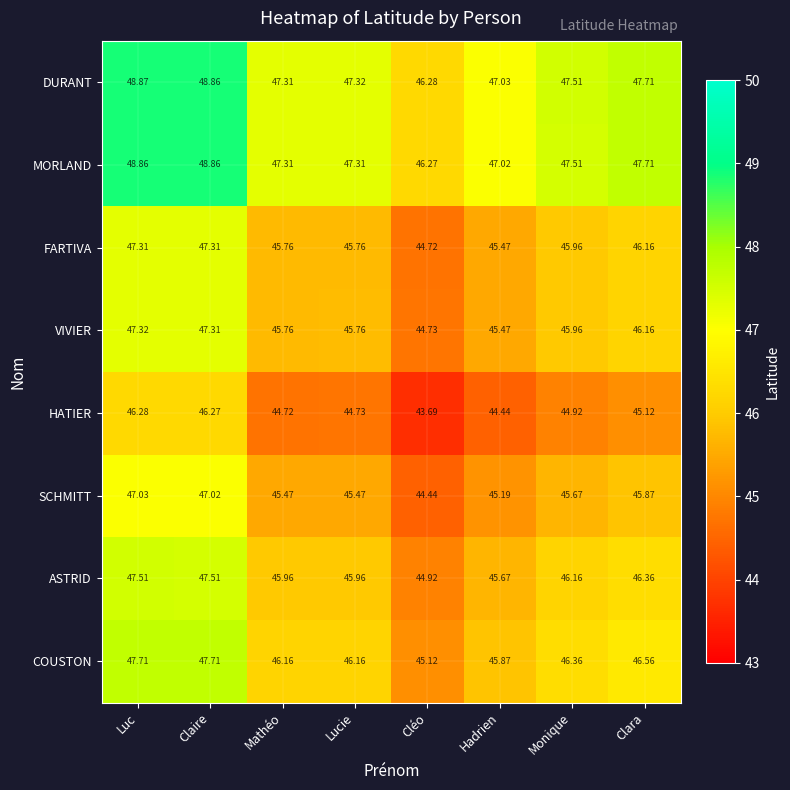

Rank the series by their maximum value, from highest to lowest.

DURANT, MORLAND, COUSTON, ASTRID, VIVIER, FARTIVA, SCHMITT, HATIER